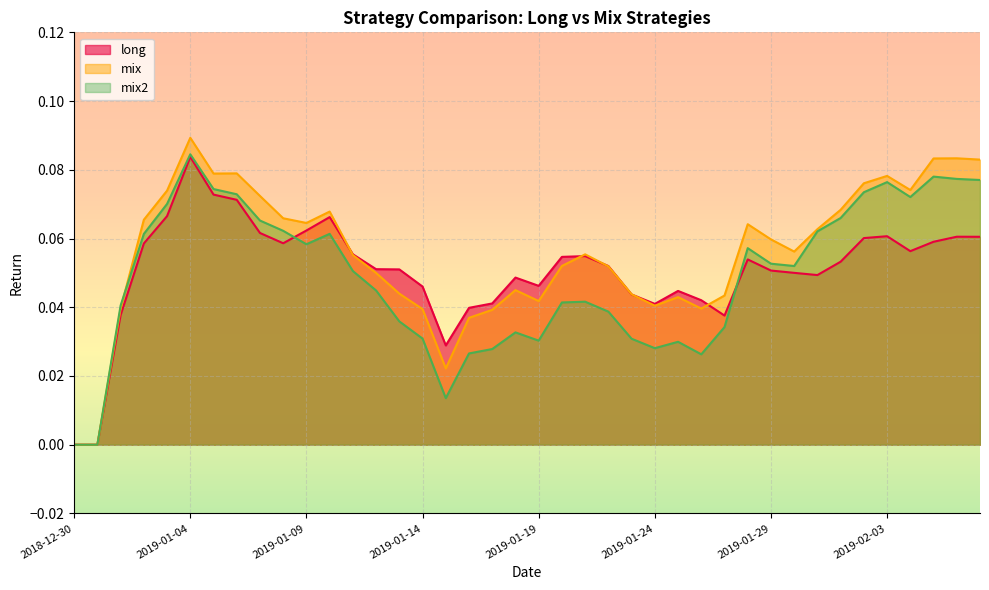

Between 2019-01-10 and 2019-01-17, which series saw the biggest shift?

mix2